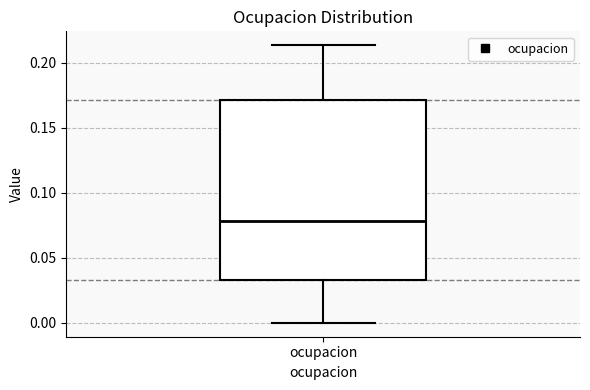

Where is the lower edge of the box for ocupacion on the y-axis? The values are not printed on the chart, so give them approximately, as read against the axis.

0.035